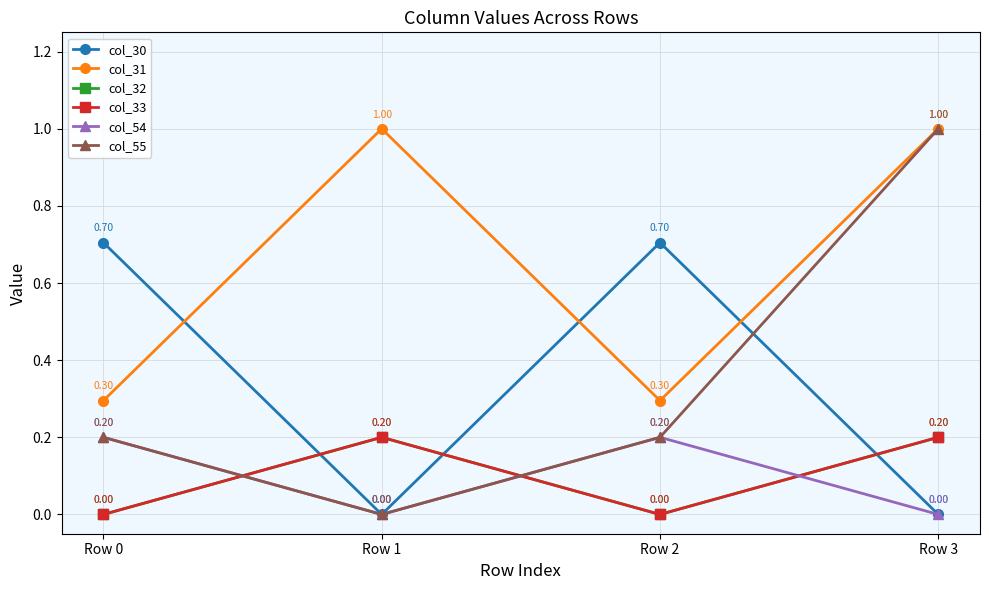

True or false: col_33 has a value of 0.4 at Row 3.

False